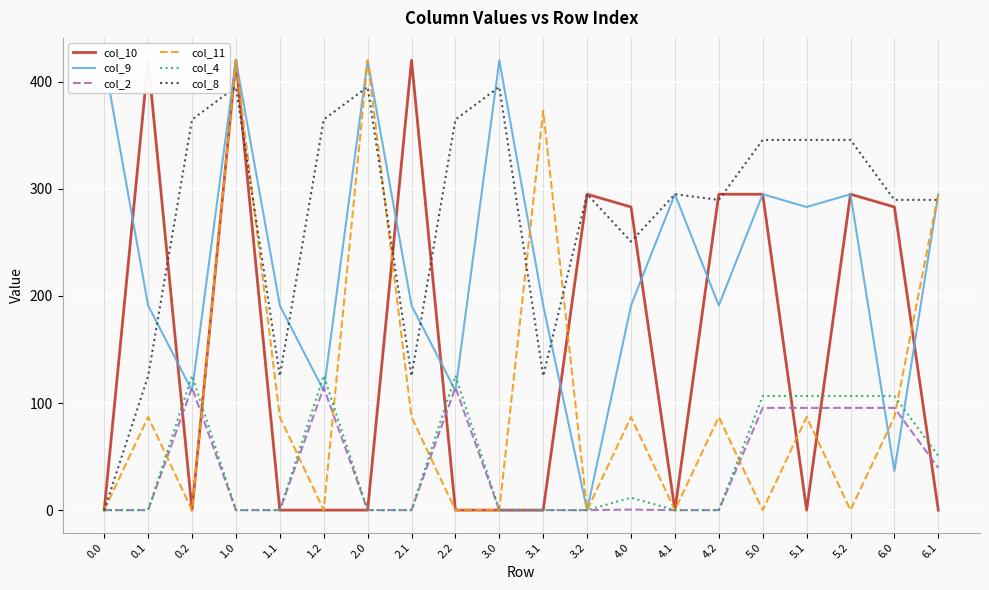

True or false: col_9 has more than 1 points higher than both neighbors.

True